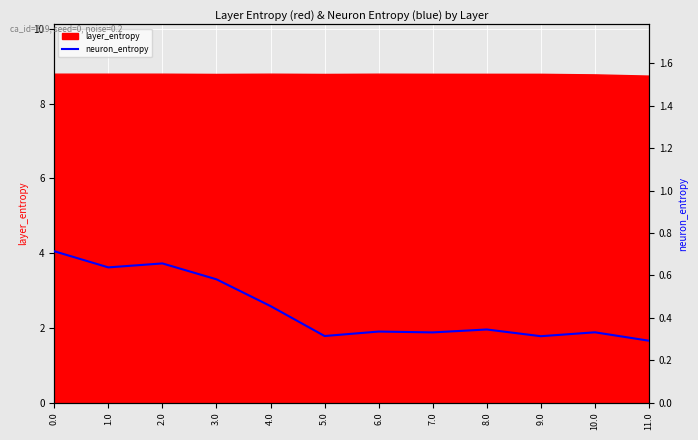

What is the value of the 6th point from the left?

0.3